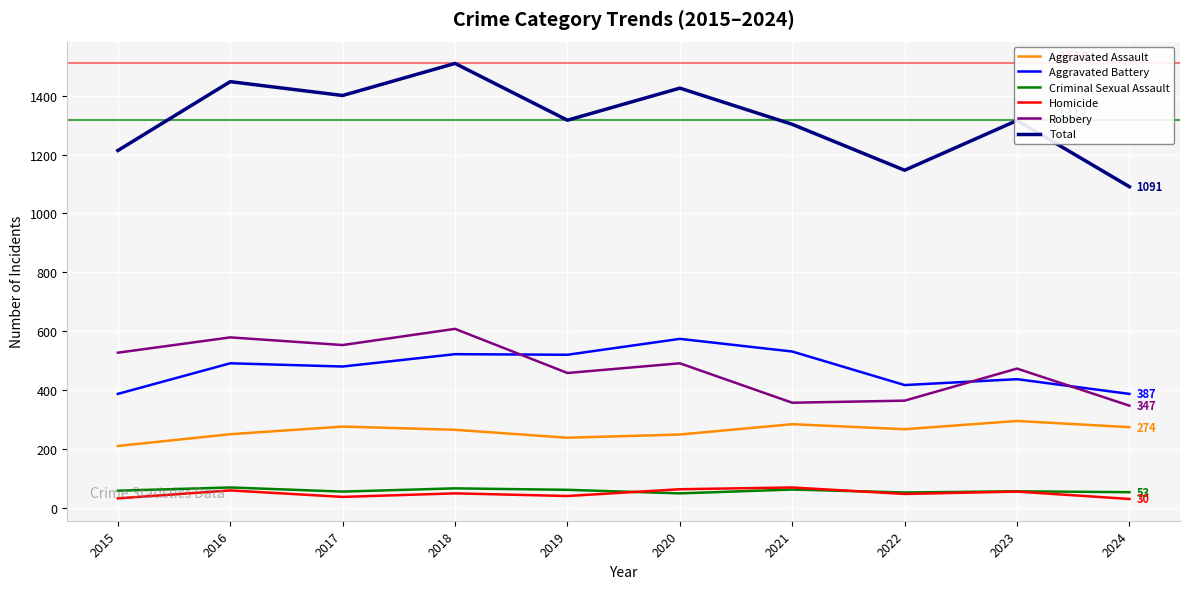

The Aggravated Battery series shows 437 at 2023. True or false?

True